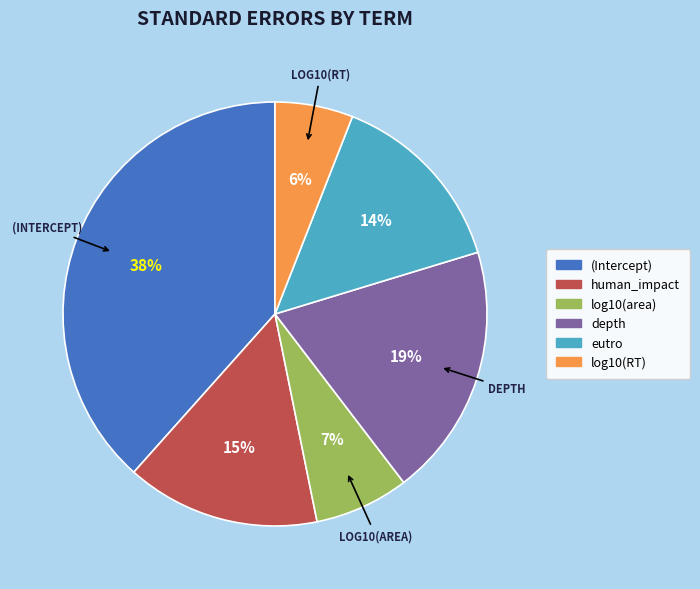

The (Intercept) slice represents 25% of the pie. True or false?

False